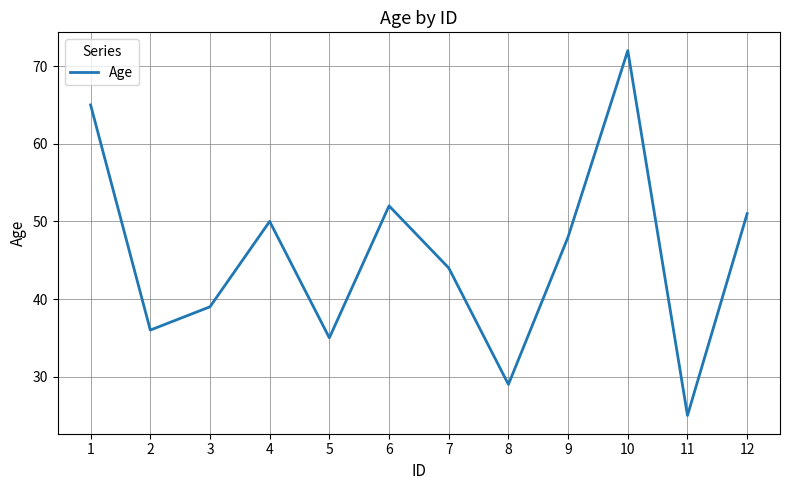

What is the approximate value at 7?

44